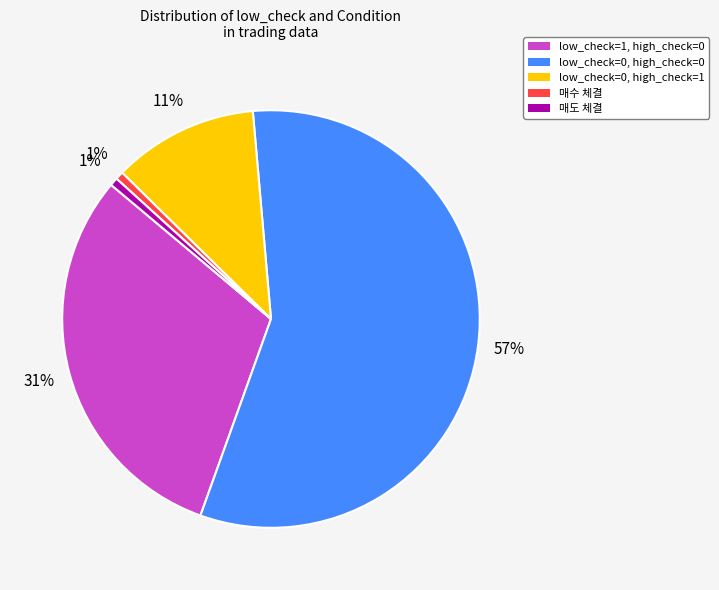

Is there any slice that represents more than half of the pie?

Yes